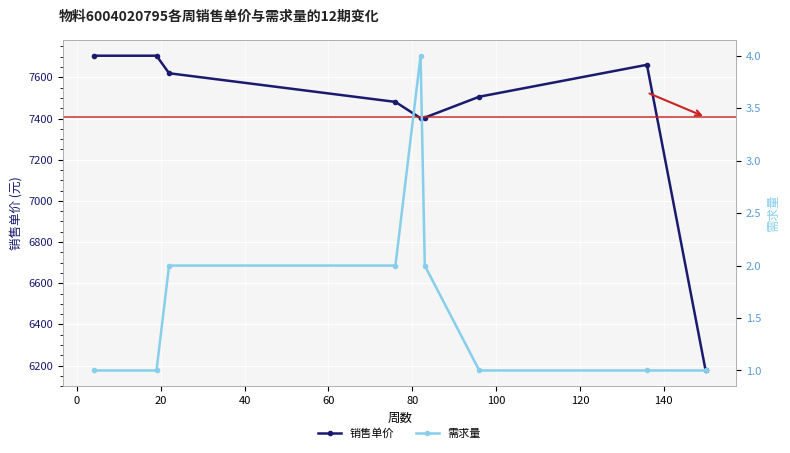

What is the value of the 需求量 point at the 6th from the left?

2.0